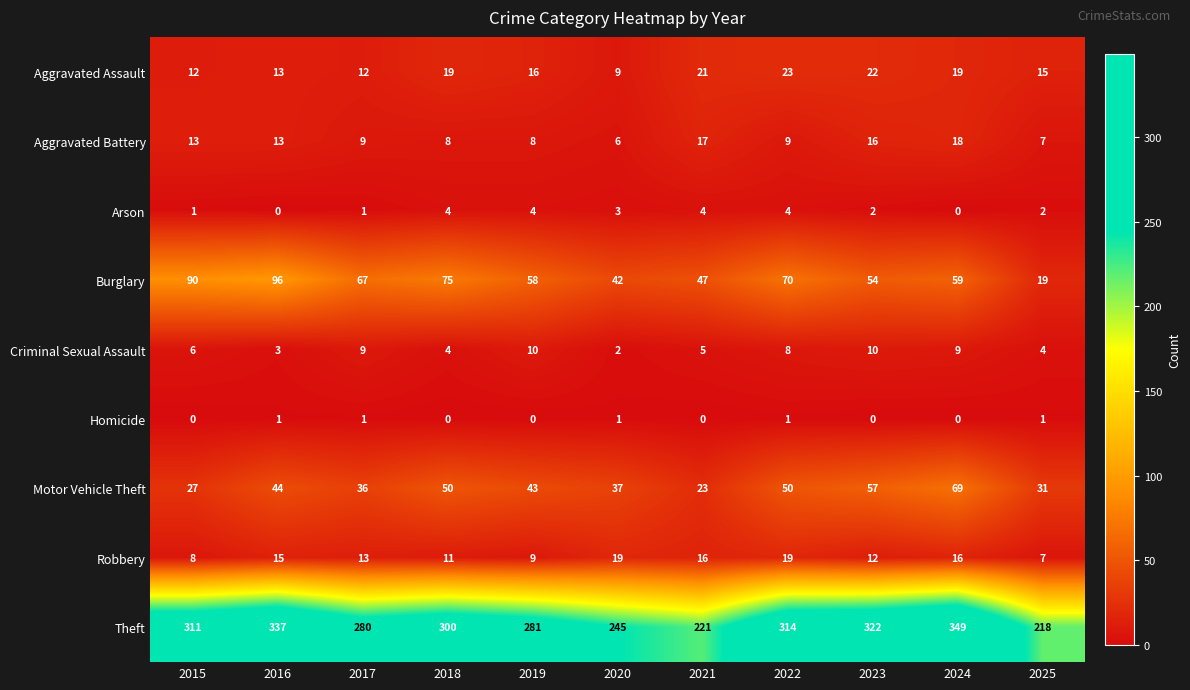

At which category does the chart reach its peak across all series?

2024